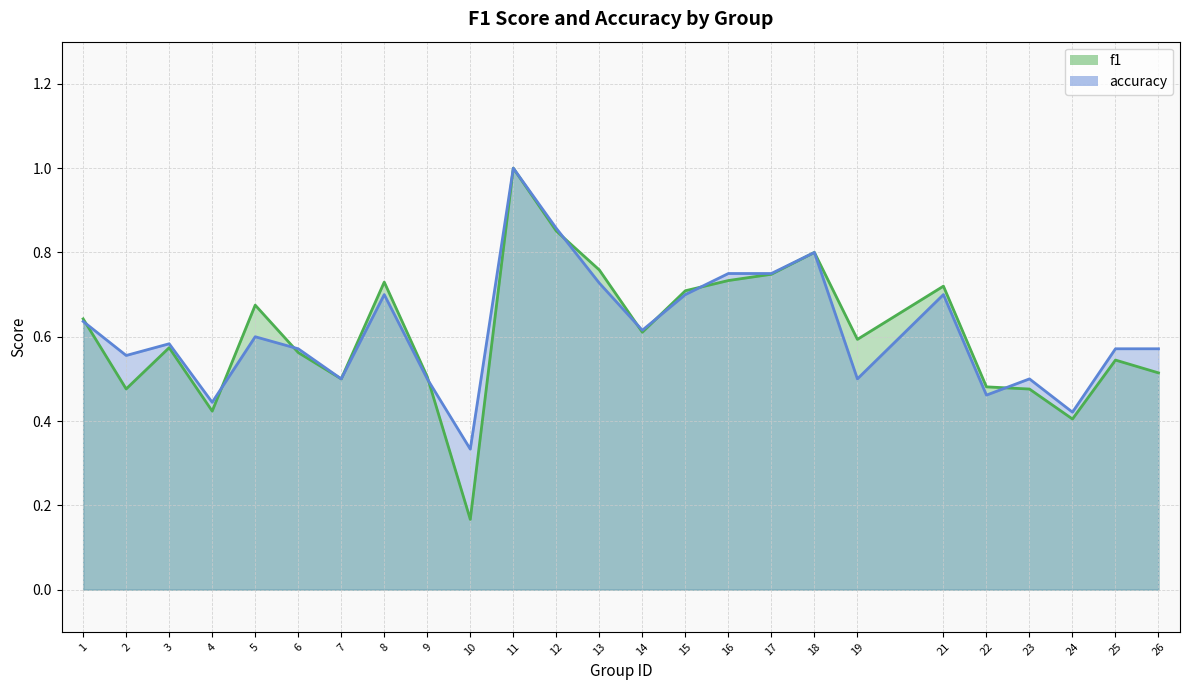

Where is accuracy_line nearest to the value 0?

10